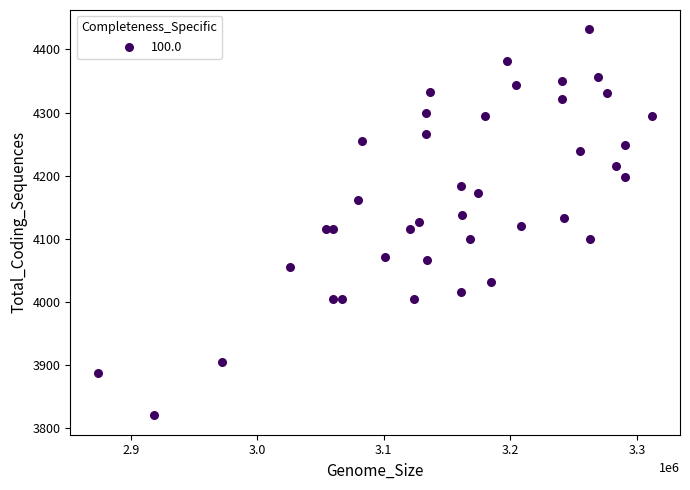

What is the range of Y values (max minus min)?

612.0